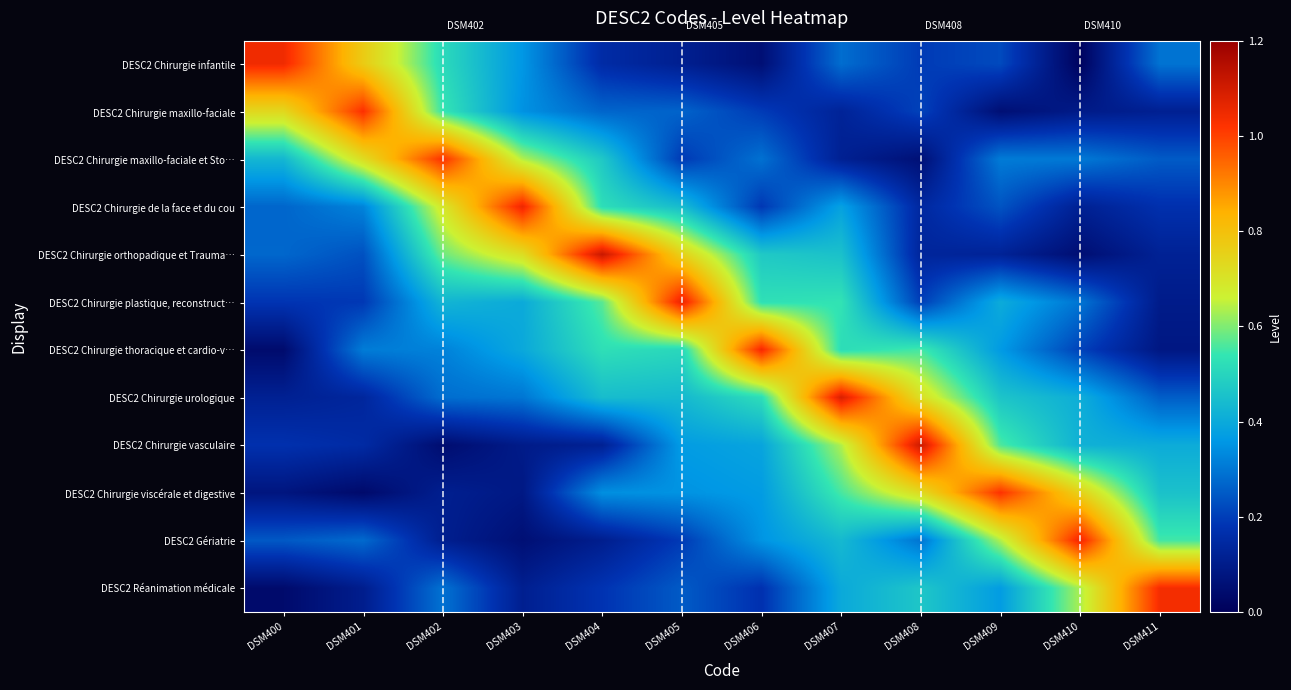

Reading right to left, what are all the values shown in this chart?

DESC2 Chirurgie infantile: DSM411=0.3	DSM410=0.0	DSM409=0.2	DSM408=0.2	DSM407=0.3	DSM406=0.1	DSM405=0.1	DSM404=0.2	DSM403=0.4	DSM402=0.5	DSM401=0.8	DSM400=1.0
DESC2 Chirurgie maxillo-faciale: DSM411=0.1	DSM410=0.1	DSM409=0.1	DSM408=0.2	DSM407=0.1	DSM406=0.2	DSM405=0.3	DSM404=0.3	DSM403=0.3	DSM402=0.5	DSM401=1.0	DSM400=0.7
DESC2 Chirurgie maxillo-faciale et Sto…: DSM411=0.3	DSM410=0.3	DSM409=0.3	DSM408=0.1	DSM407=0.1	DSM406=0.3	DSM405=0.2	DSM404=0.5	DSM403=0.6	DSM402=1.0	DSM401=0.7	DSM400=0.4
DESC2 Chirurgie de la face et du cou: DSM411=0.2	DSM410=0.1	DSM409=0.2	DSM408=0.1	DSM407=0.4	DSM406=0.2	DSM405=0.4	DSM404=0.5	DSM403=1.1	DSM402=0.7	DSM401=0.3	DSM400=0.3
DESC2 Chirurgie orthopadique et Trauma…: DSM411=0.1	DSM410=0.1	DSM409=0.1	DSM408=0.1	DSM407=0.5	DSM406=0.5	DSM405=0.8	DSM404=1.1	DSM403=0.7	DSM402=0.6	DSM401=0.2	DSM400=0.3
DESC2 Chirurgie plastique, reconstruct…: DSM411=0.1	DSM410=0.3	DSM409=0.4	DSM408=0.2	DSM407=0.5	DSM406=0.5	DSM405=1.1	DSM404=0.6	DSM403=0.4	DSM402=0.4	DSM401=0.2	DSM400=0.2
DESC2 Chirurgie thoracique et cardio-v…: DSM411=0.1	DSM410=0.2	DSM409=0.4	DSM408=0.6	DSM407=0.5	DSM406=1.0	DSM405=0.5	DSM404=0.5	DSM403=0.4	DSM402=0.3	DSM401=0.3	DSM400=0.0
DESC2 Chirurgie urologique: DSM411=0.3	DSM410=0.4	DSM409=0.5	DSM408=0.7	DSM407=1.1	DSM406=0.5	DSM405=0.4	DSM404=0.4	DSM403=0.3	DSM402=0.3	DSM401=0.1	DSM400=0.1
DESC2 Chirurgie vasculaire: DSM411=0.4	DSM410=0.4	DSM409=0.6	DSM408=1.1	DSM407=0.6	DSM406=0.4	DSM405=0.4	DSM404=0.1	DSM403=0.1	DSM402=0.0	DSM401=0.2	DSM400=0.2
DESC2 Chirurgie viscérale et digestive: DSM411=0.5	DSM410=0.8	DSM409=1.0	DSM408=0.7	DSM407=0.6	DSM406=0.4	DSM405=0.4	DSM404=0.3	DSM403=0.1	DSM402=0.1	DSM401=0.0	DSM400=0.1
DESC2 Gériatrie: DSM411=0.6	DSM410=1.1	DSM409=0.6	DSM408=0.3	DSM407=0.4	DSM406=0.4	DSM405=0.2	DSM404=0.1	DSM403=0.1	DSM402=0.1	DSM401=0.3	DSM400=0.2
DESC2 Réanimation médicale: DSM411=1.0	DSM410=0.6	DSM409=0.4	DSM408=0.5	DSM407=0.4	DSM406=0.2	DSM405=0.3	DSM404=0.2	DSM403=0.1	DSM402=0.3	DSM401=0.1	DSM400=0.0